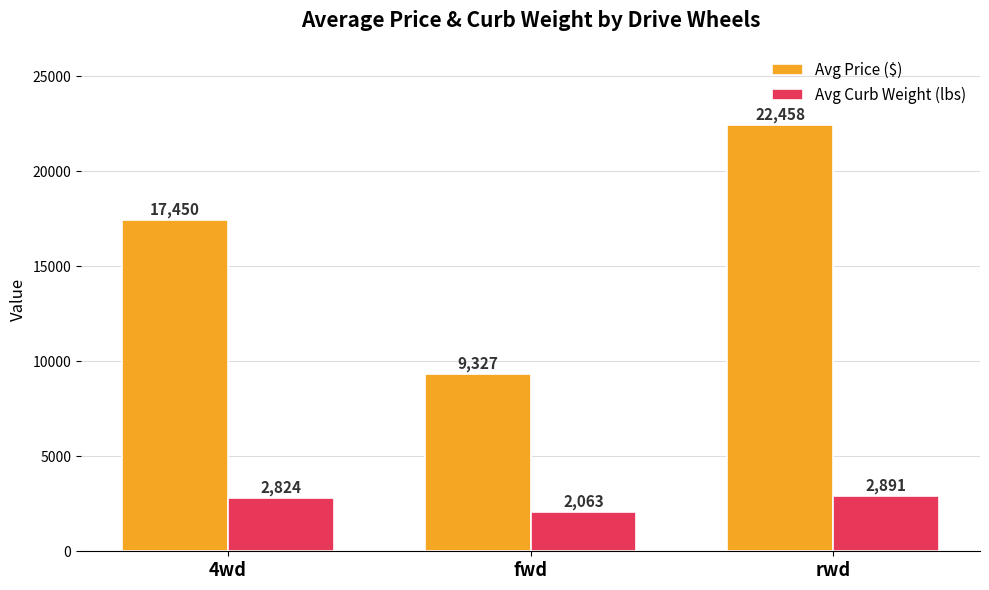

What value does the Avg Curb Weight (lbs) series have at rwd?

2891